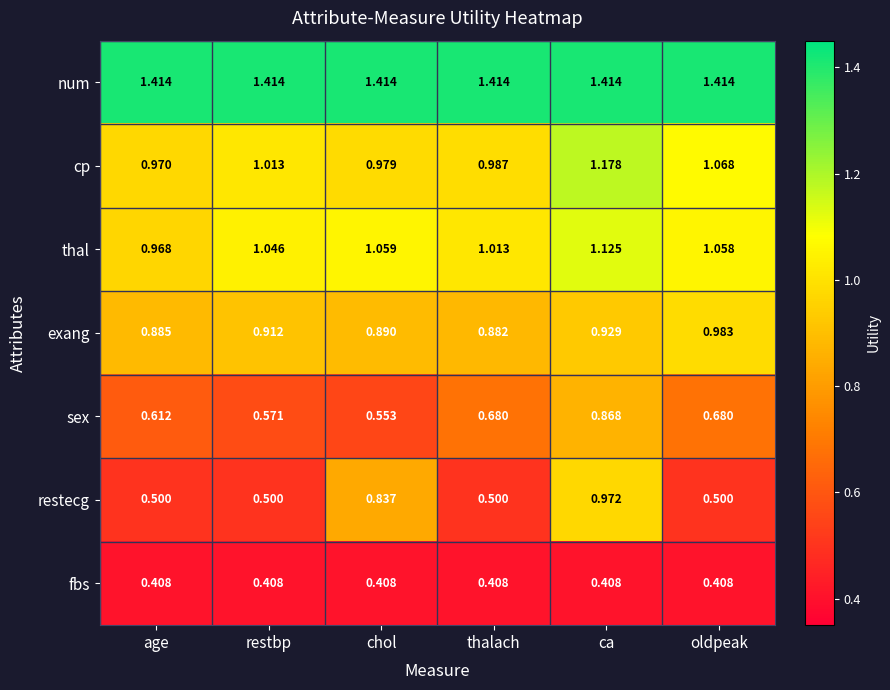

At which category is the sum across all series the highest?

ca